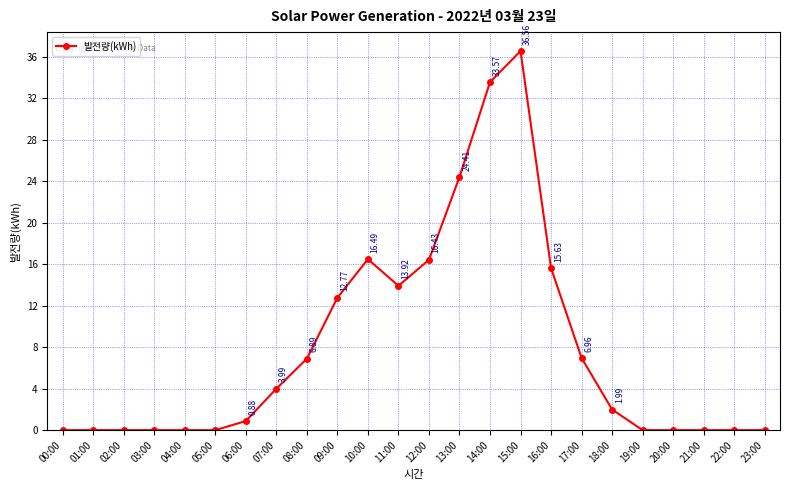

What is the greatest value displayed?

36.6